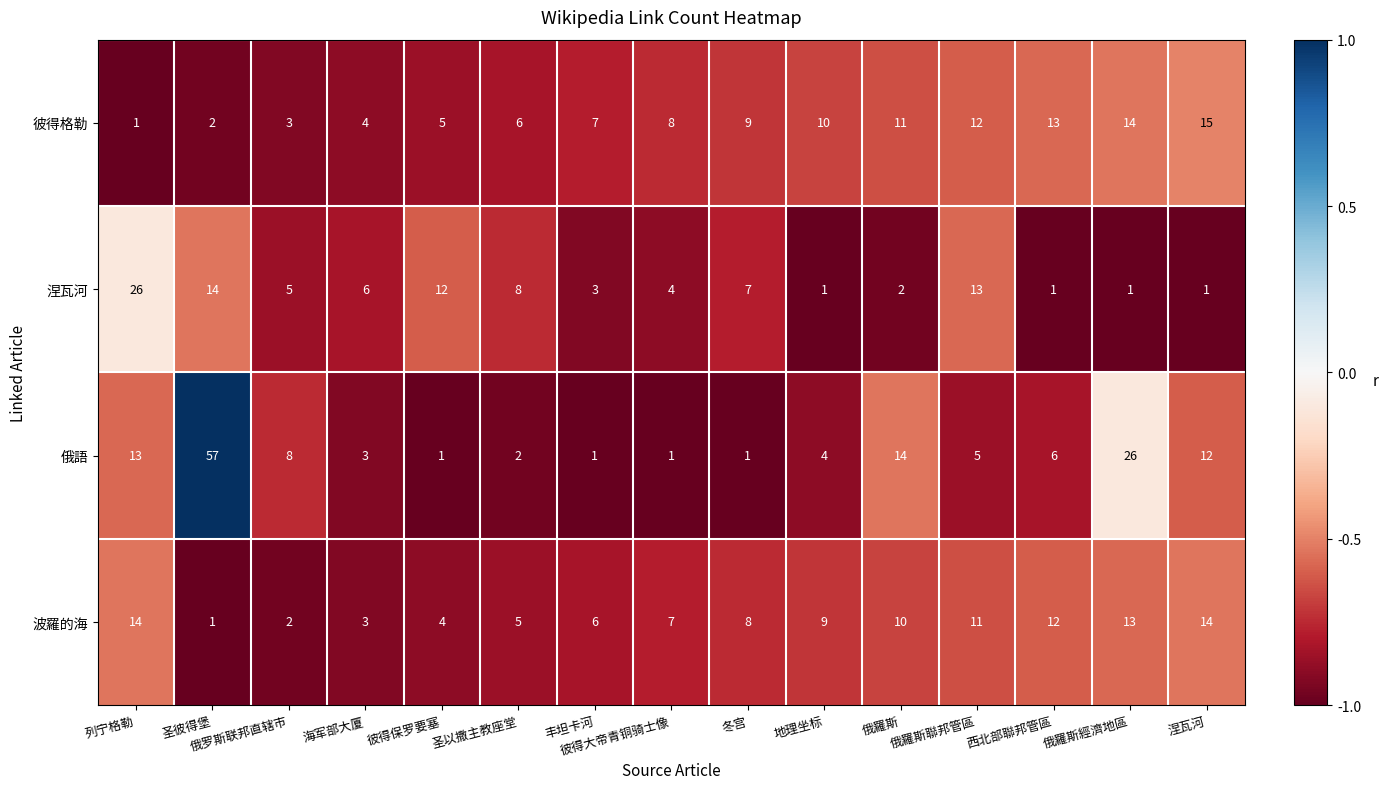

Is it true that 俄語 equals 26 at 俄羅斯經濟地區?

True